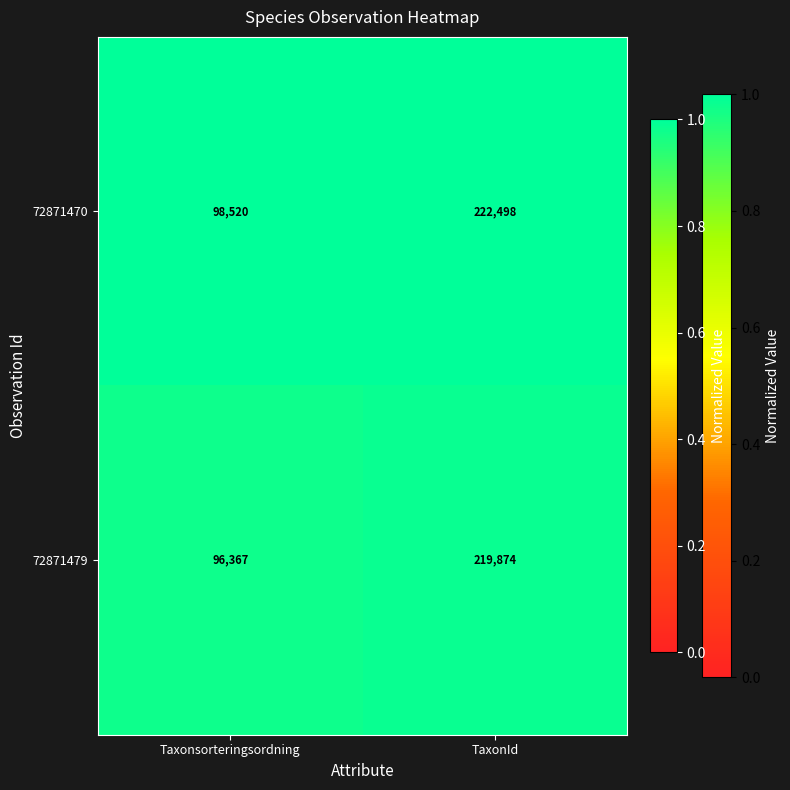

What is the total value across all series at Taxonsorteringsordning?

194887